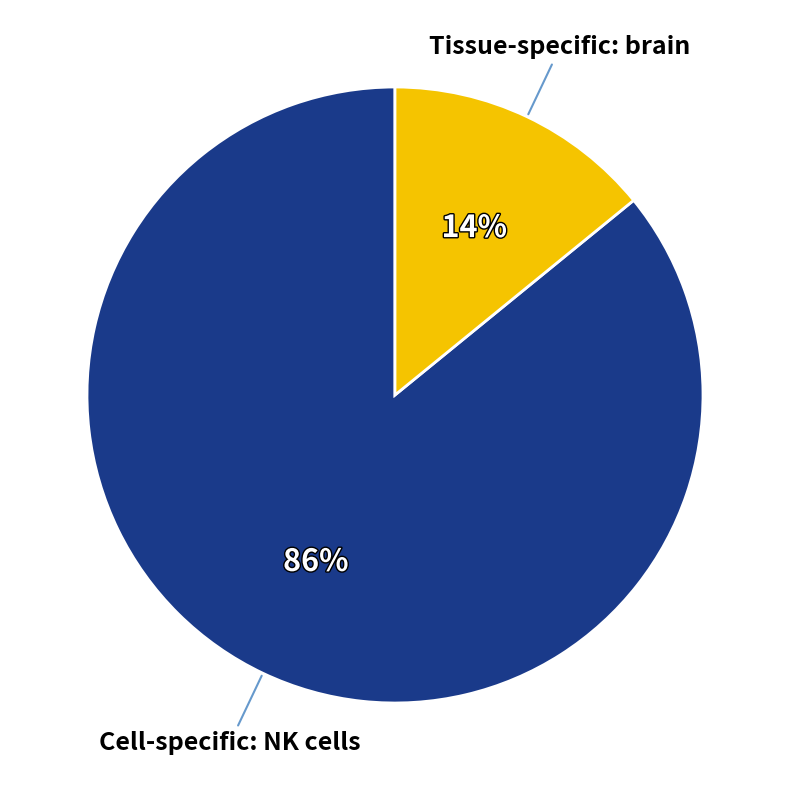

Is the sum of Tissue-specific: brain and Cell-specific: NK cells greater than half?

Yes